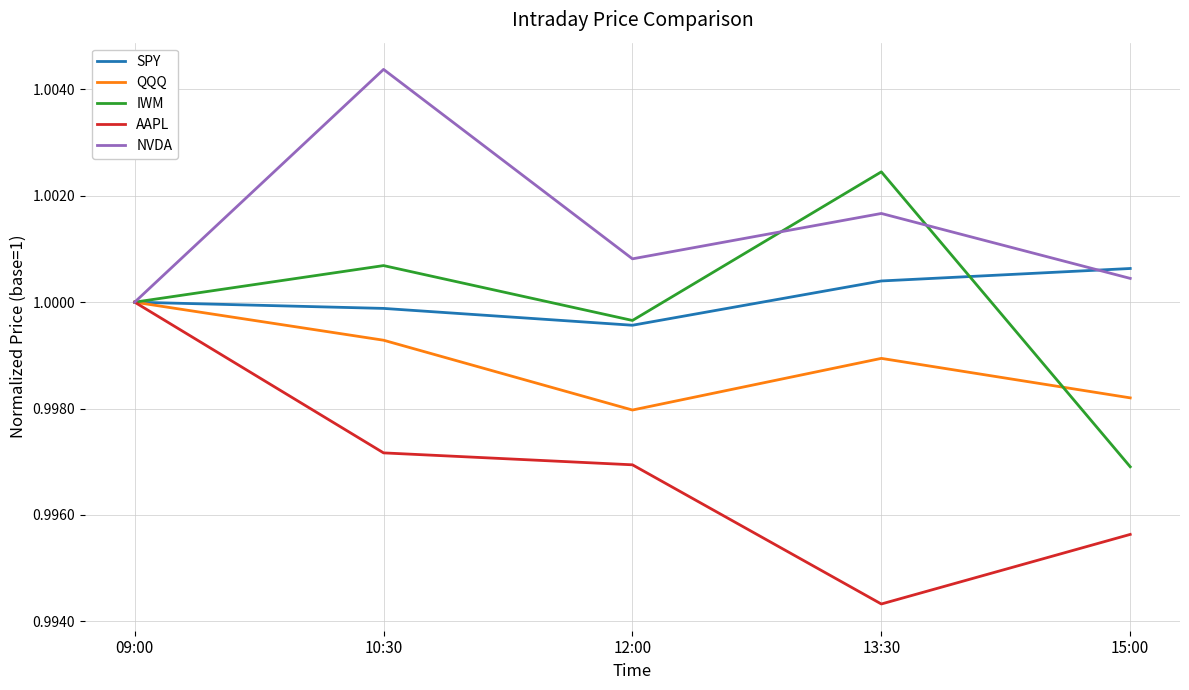

What position from the right is 09:00?

5